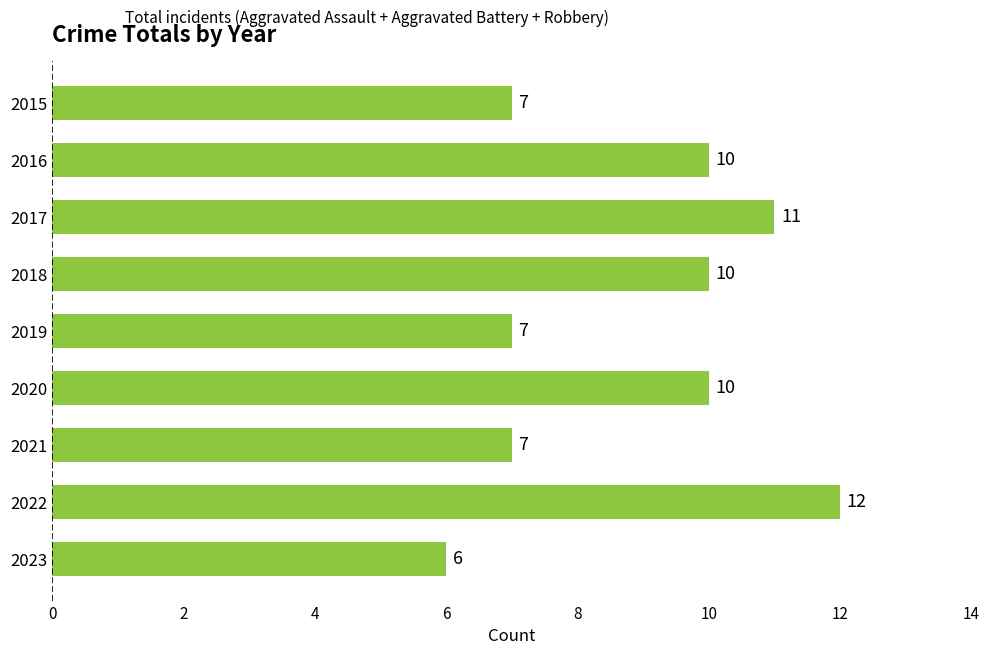

What is the ratio of the value at 2016 to the value at 2021?

1.4